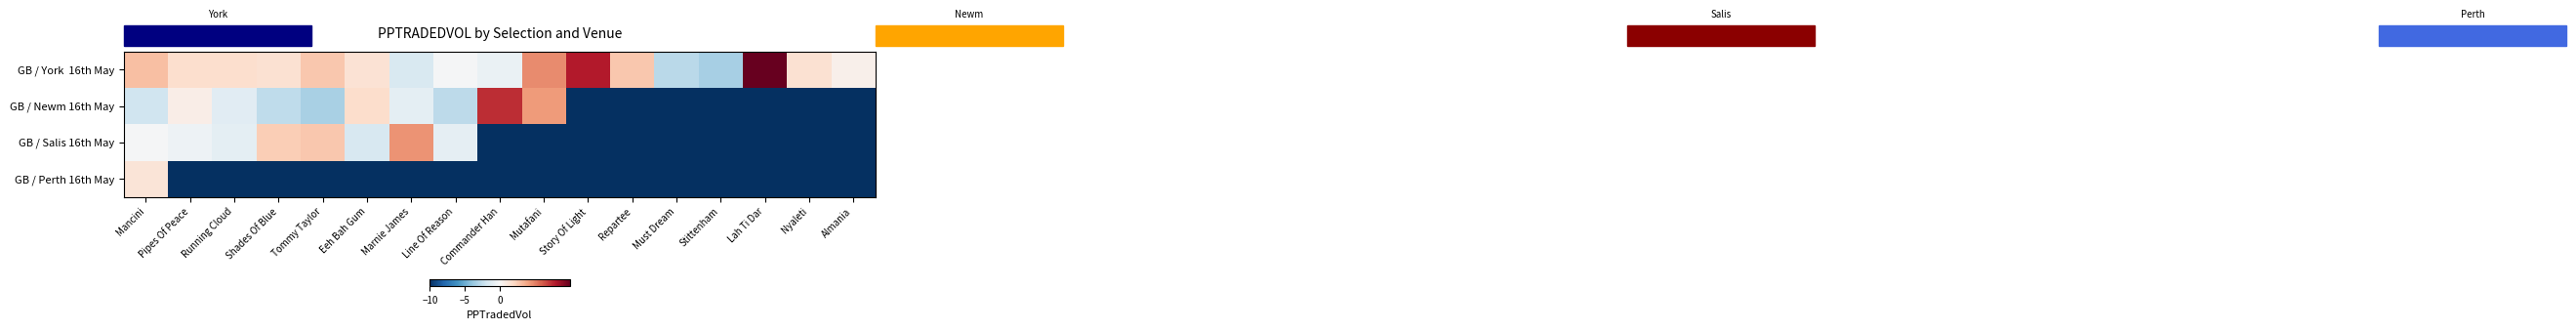

Which series has the largest total across all categories?

GB / York 16th May